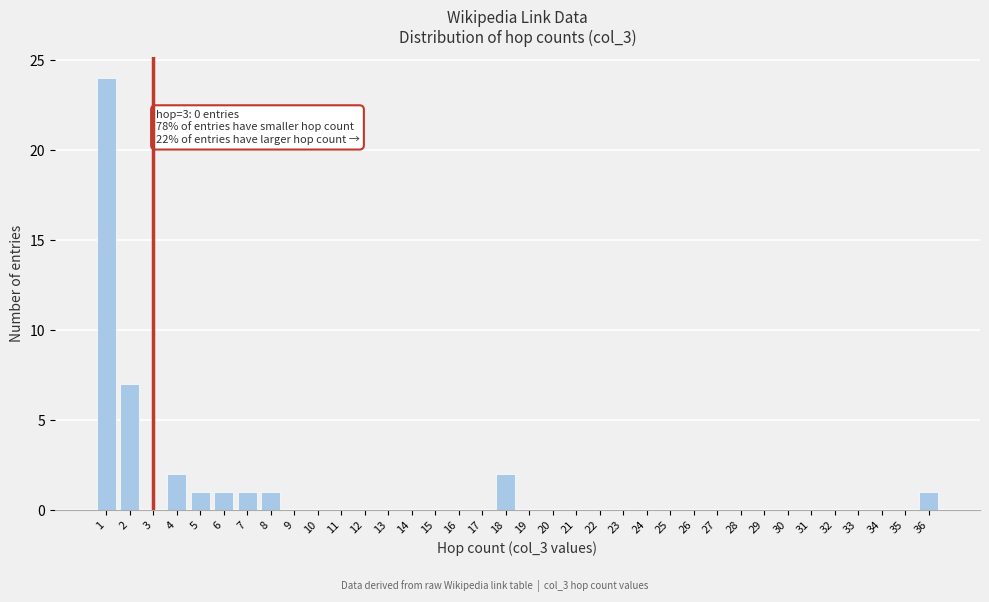

Between 5 and 25, which is larger?

5